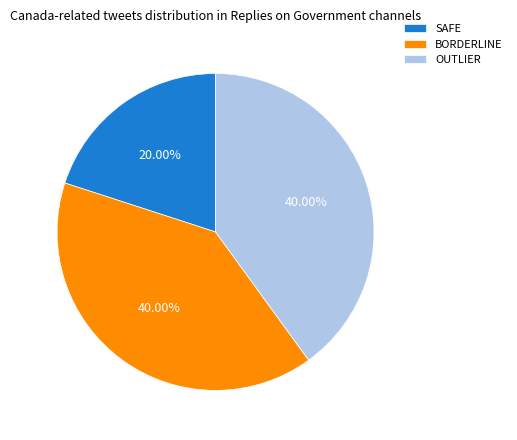

Between SAFE and BORDERLINE, which is larger?

BORDERLINE